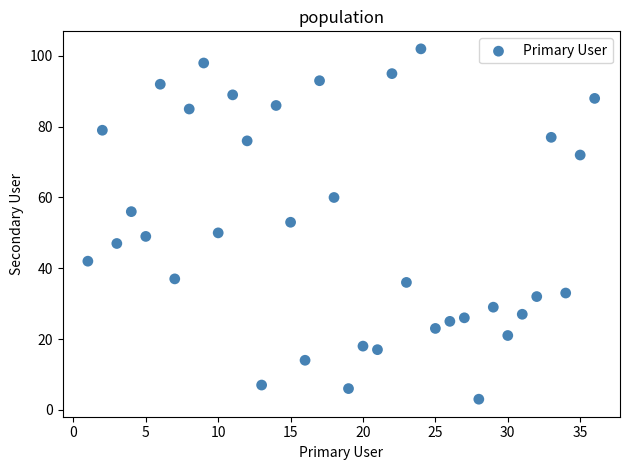

What is the range of Y values (max minus min)?

99